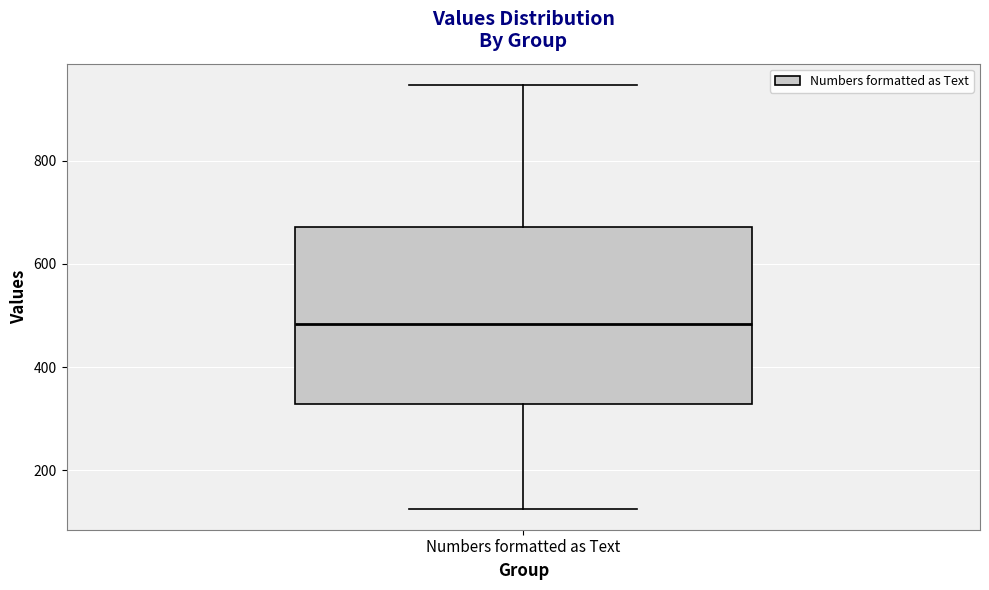

Transcribe this box plot: give where the median line is, the range the box spans, and where the two whiskers end, as read against the y-axis. The values are not printed on the chart, so give them approximately, as read against the axis.

median 480, box 320 to 680, whiskers 120 to 940